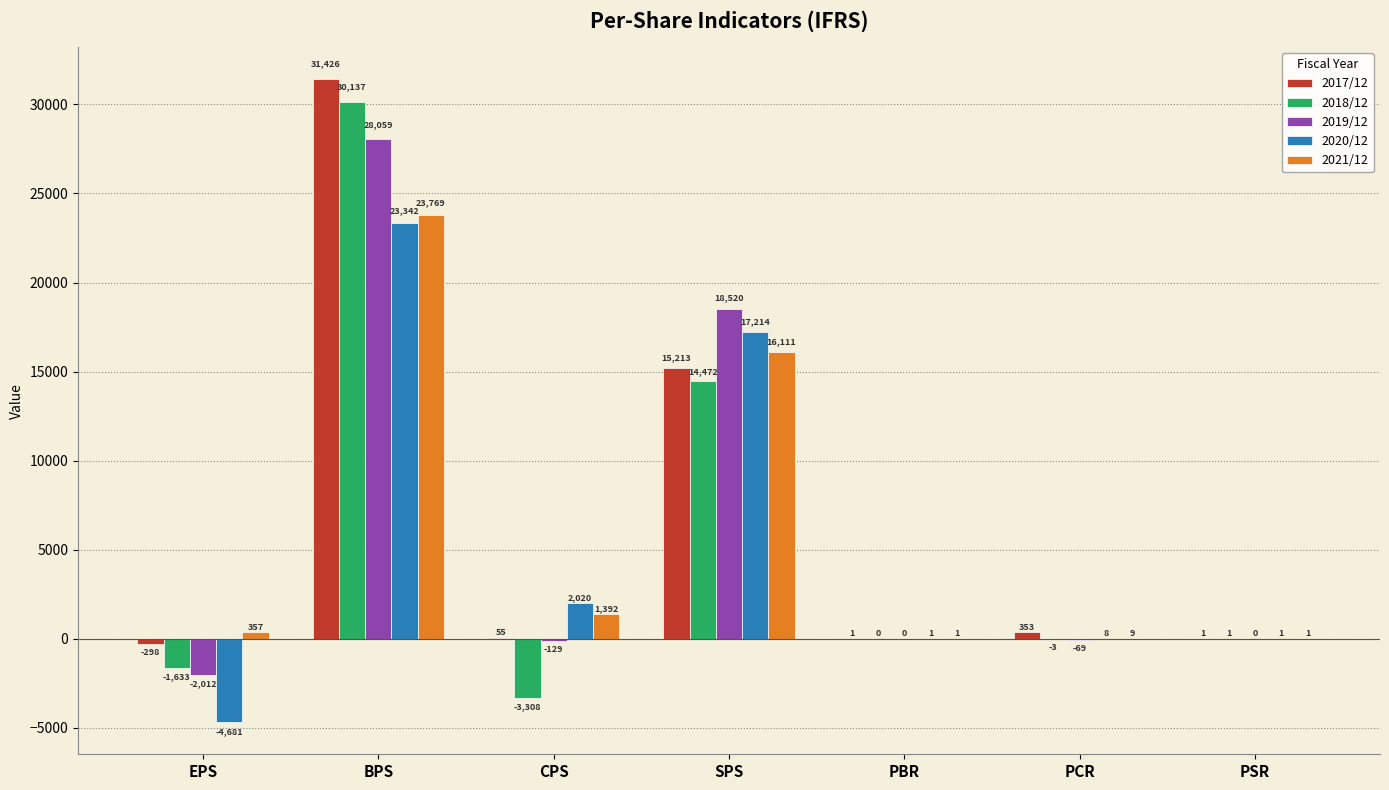

The value of 2020/12 at EPS is -1554.7. True or false?

False